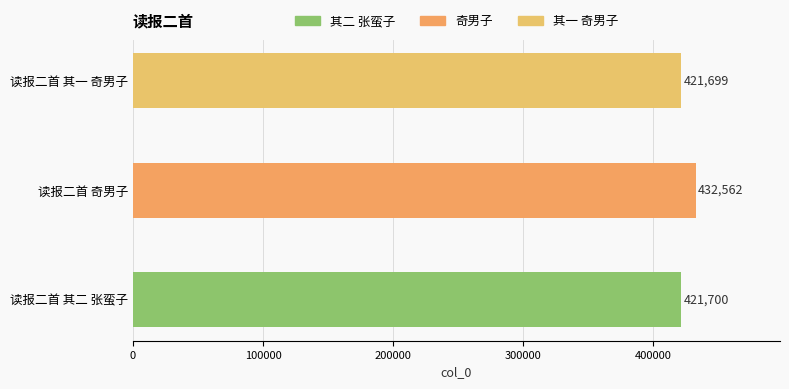

Rank the categories by value from lowest to highest.

读报二首 其一 奇男子, 读报二首 其二 张蛮子, 读报二首 奇男子